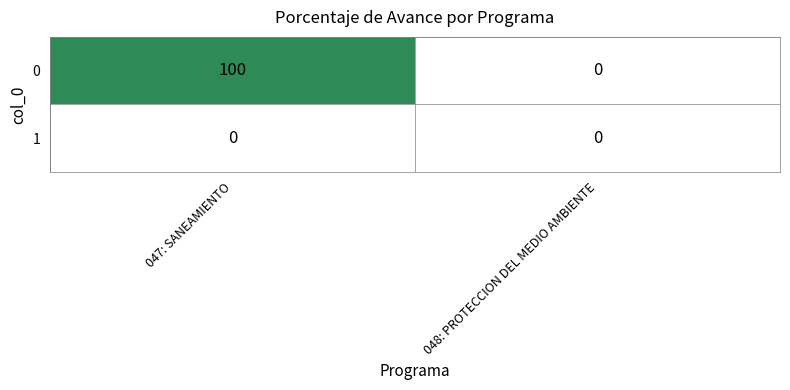

List the series in order of their peak value, highest first.

0, 1